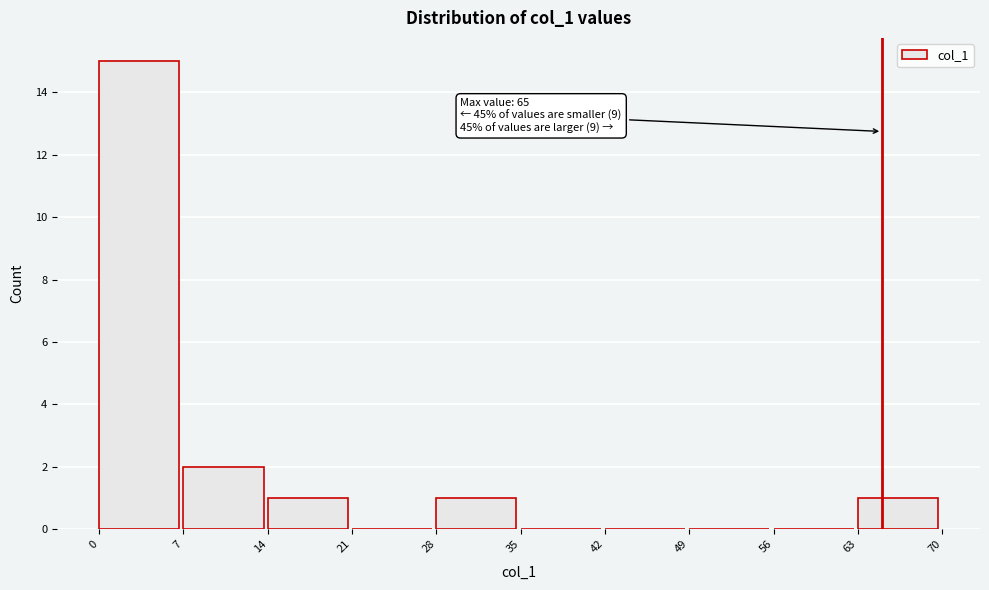

Which range on the x-axis has the tallest bar?

0 to 7